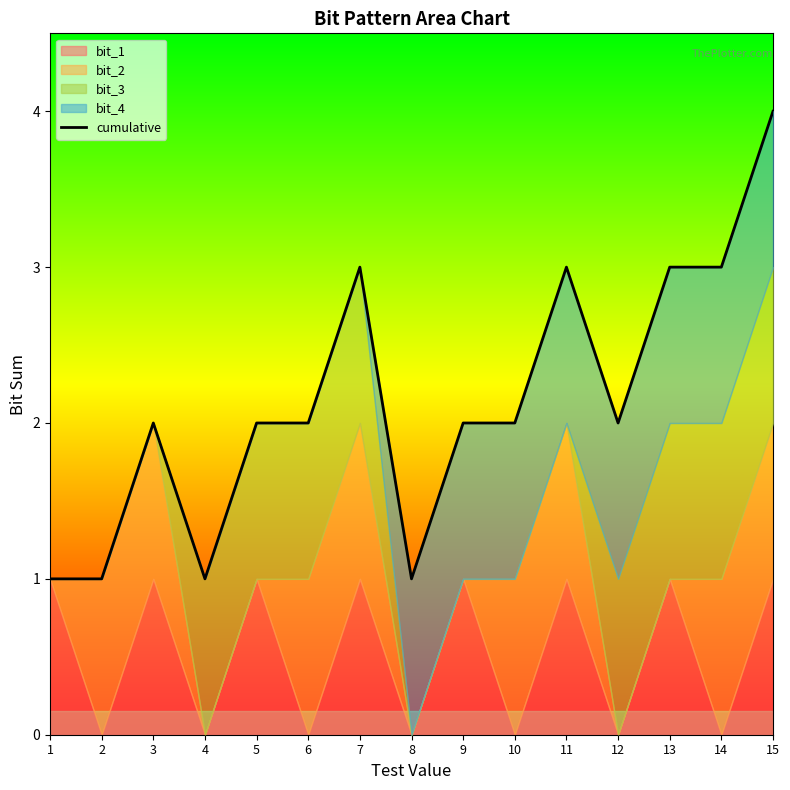

What is the value of the 12th point from the left?

2